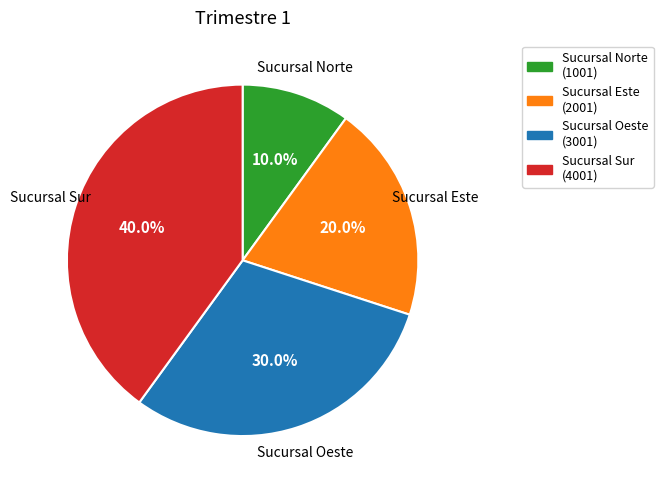

Which category has the smallest portion of the pie?

Sucursal Norte